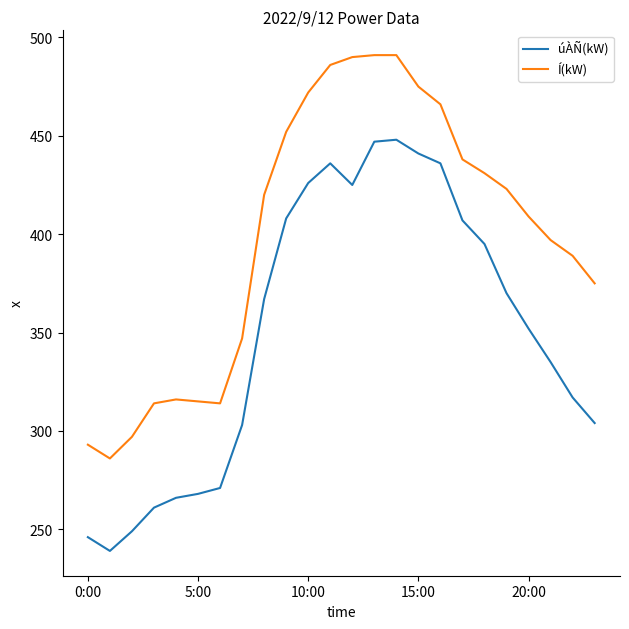

Which series has the largest total across all categories?

Í(kW)